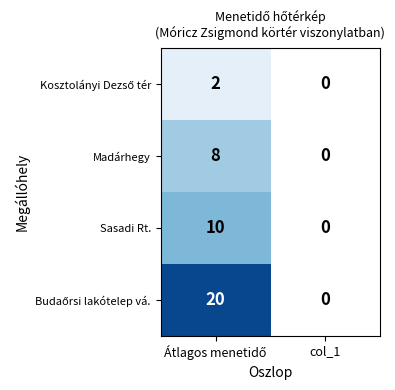

At which label does Kosztolányi Dezső tér reach its peak?

Átlagos menetidő